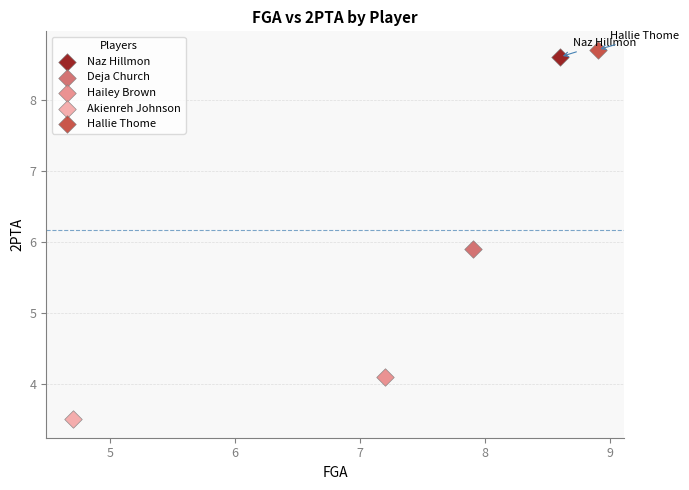

Which series reaches the maximum Y coordinate?

Hallie Thome